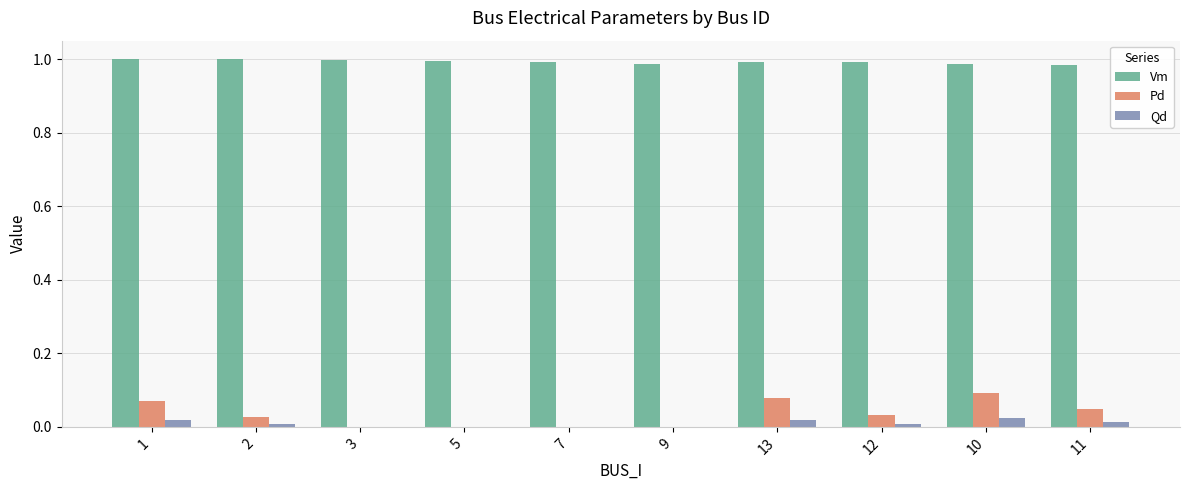

The Qd series shows 0.0 at 9. True or false?

True